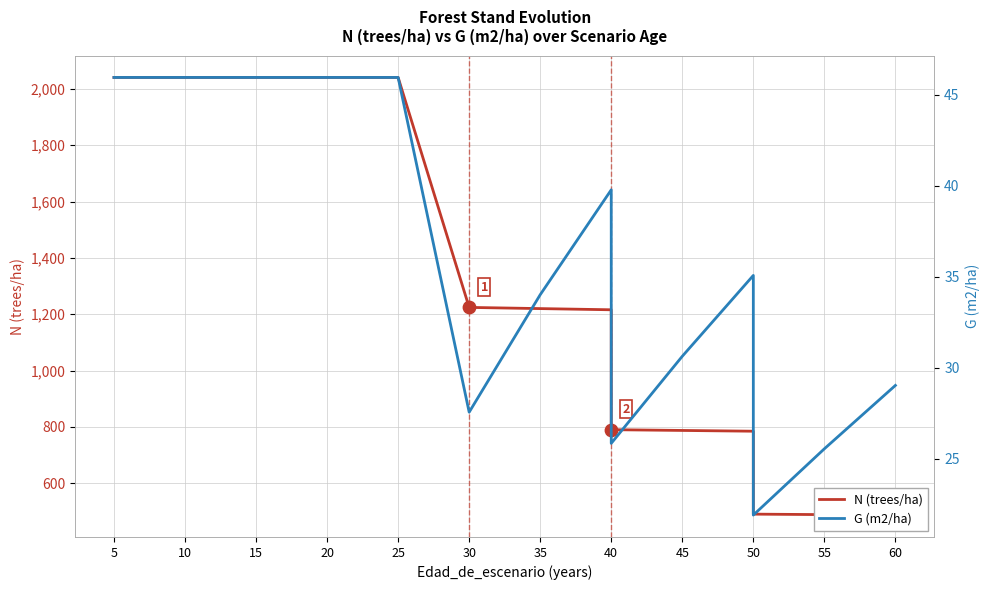

Which series contains the lowest Y value?

G (m2/ha)